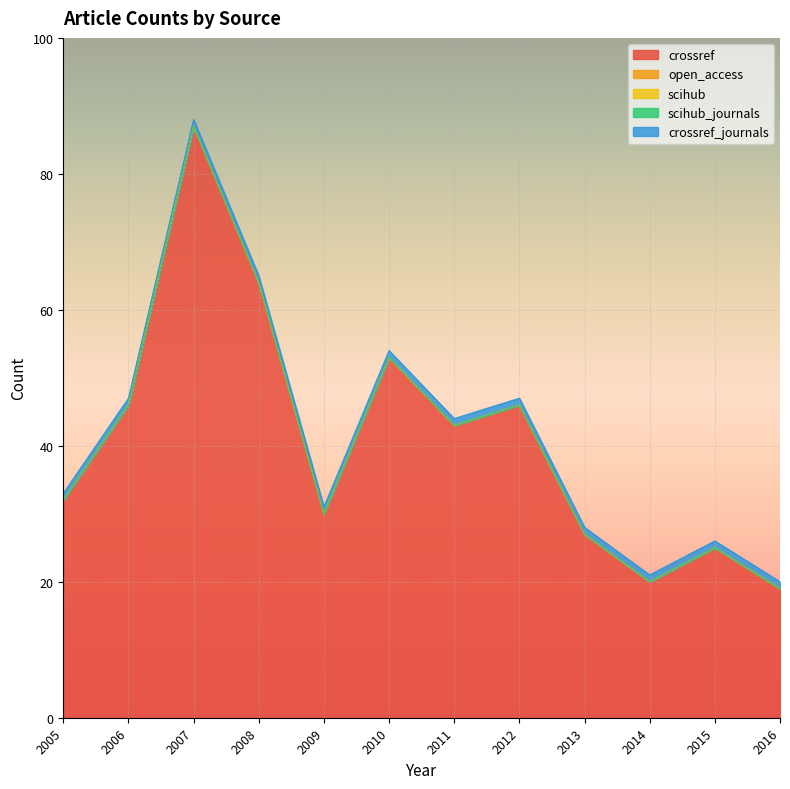

Rank the series at 2016 from lowest to highest value.

open_access, scihub, scihub_journals, crossref_journals, crossref